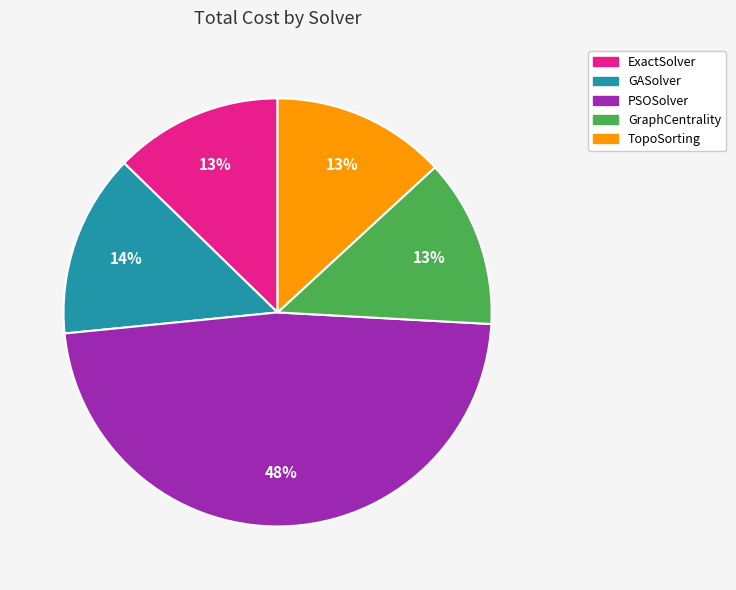

Is there a majority slice in this chart?

No